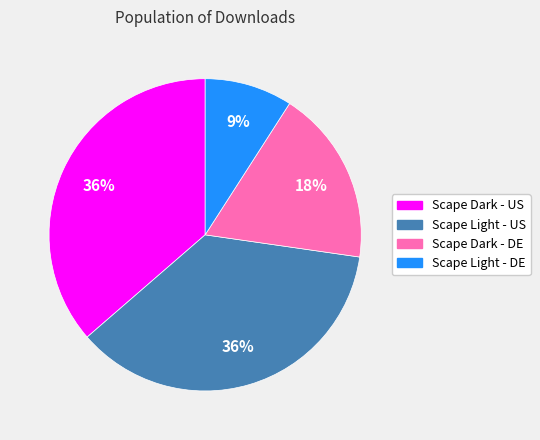

True or false: Scape Dark - DE accounts for 27% of the total.

False